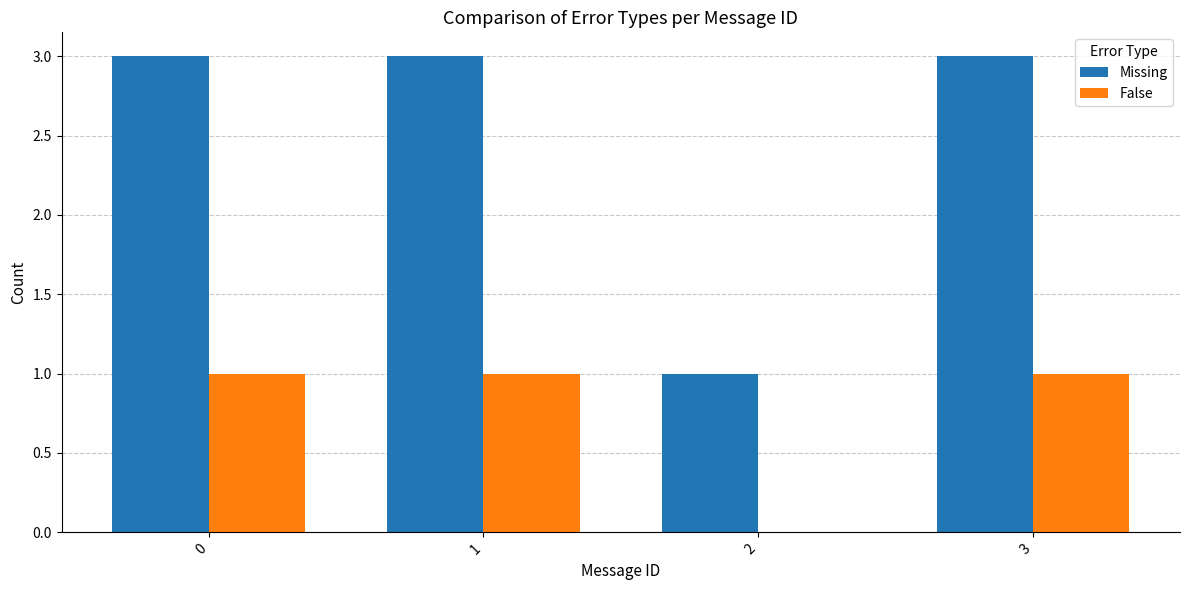

The value of Missing at 1 is 3. True or false?

True